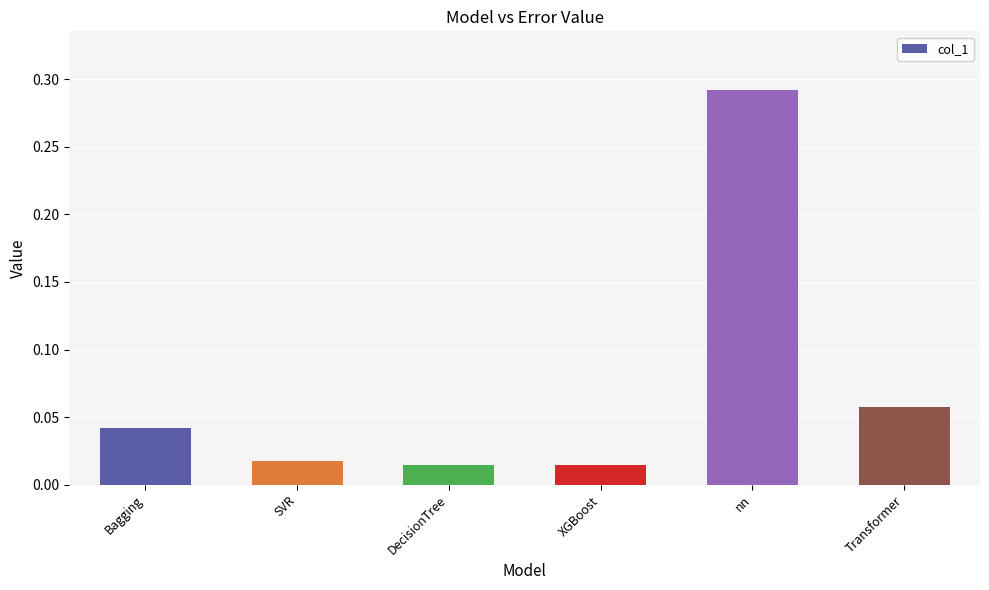

How many bars are there in total?

6